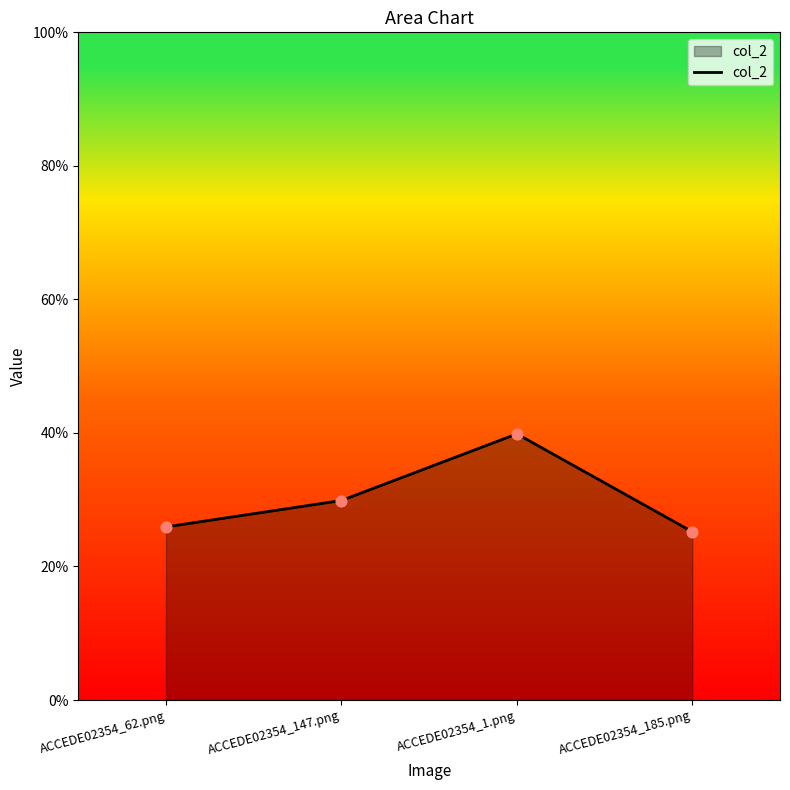

Between ACCEDE02354_1.png and ACCEDE02354_147.png, which is larger?

ACCEDE02354_1.png